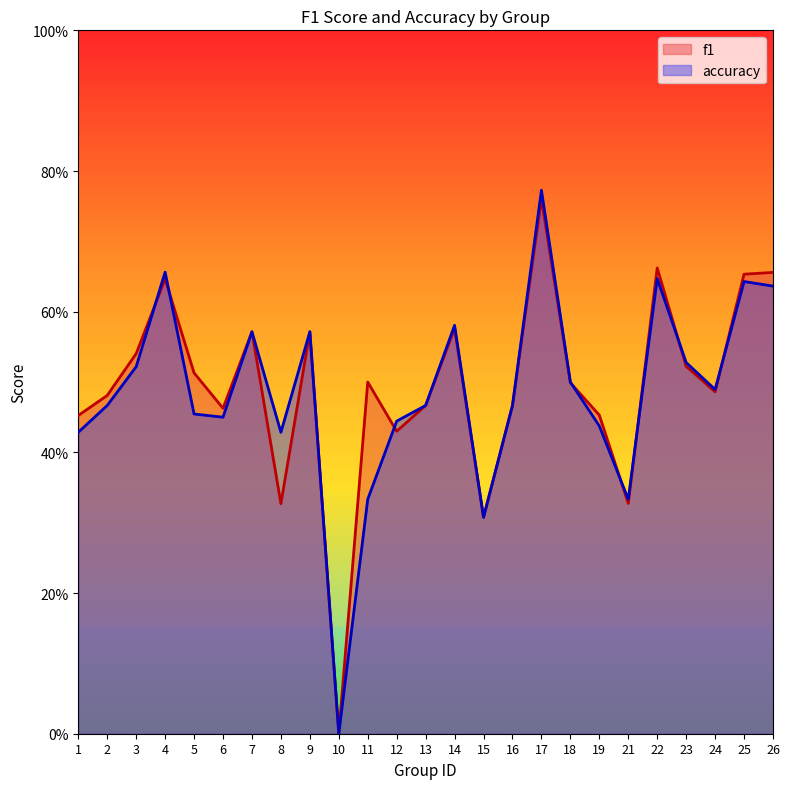

What is the maximum value shown in the chart?

0.8